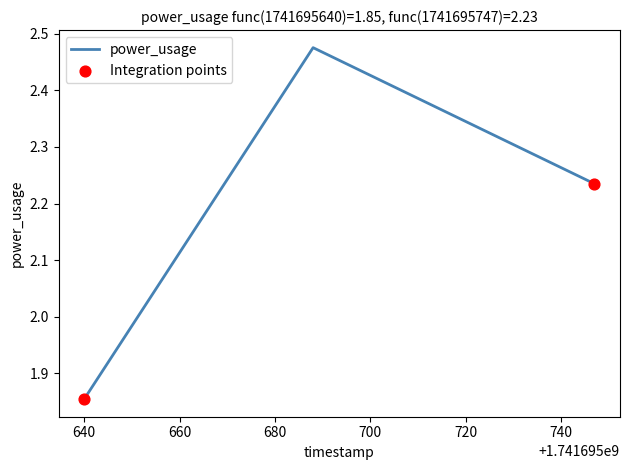

What is the difference between the second highest and minimum values?

0.4